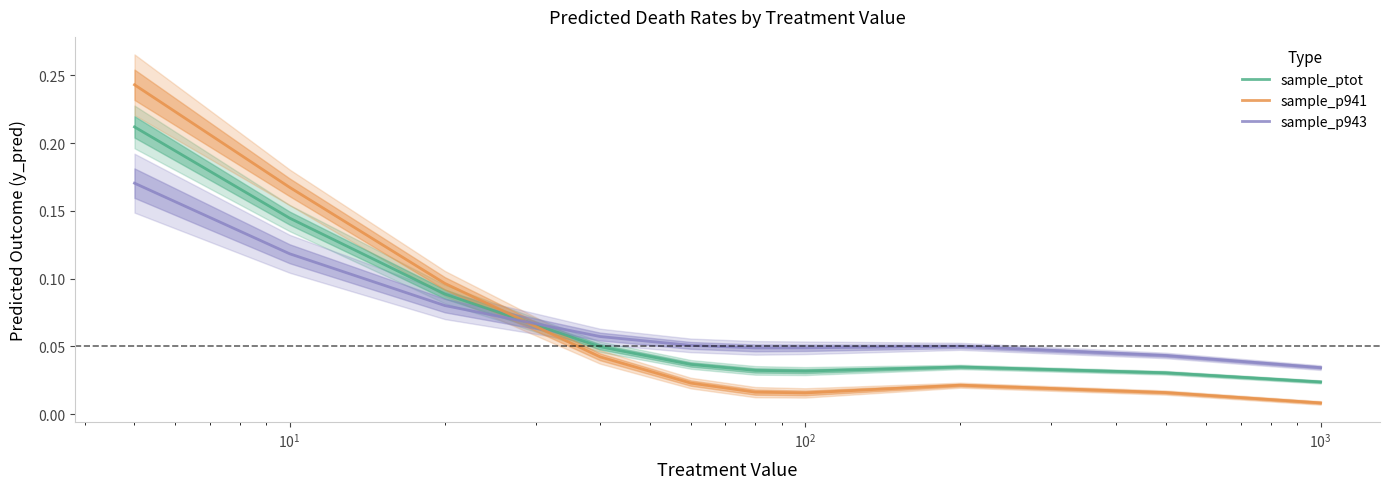

Is this an area chart (filled region under the line)?

No